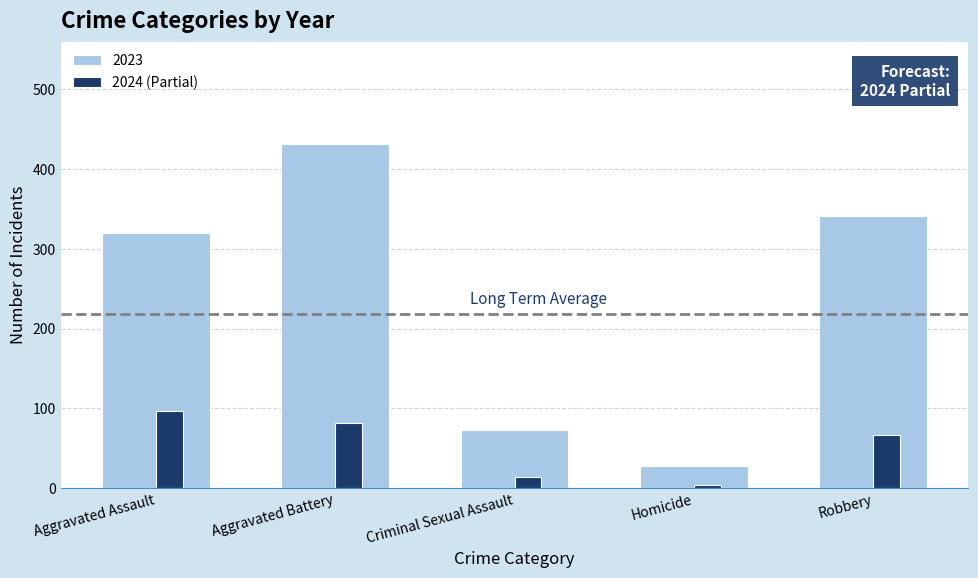

What is the difference between the second highest and minimum values in the 2023 series?

313